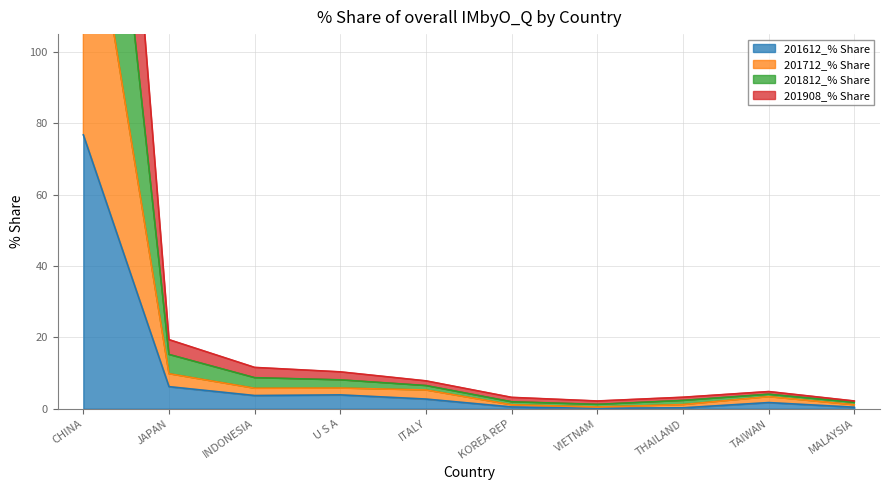

True or false: 201612_% Share has a value of 3.9 at U S A.

True